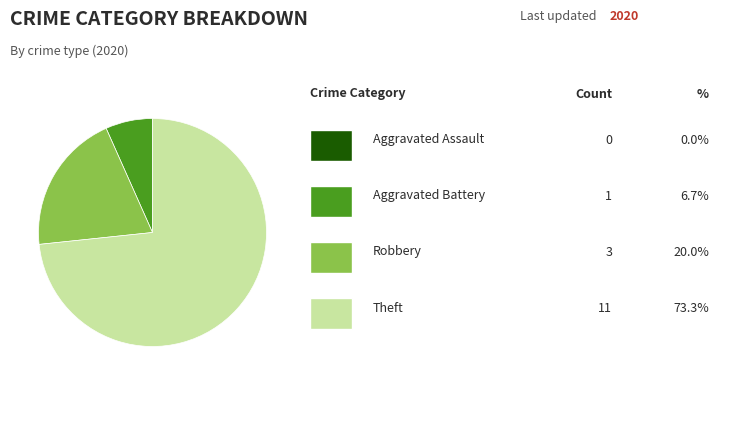

Is there any slice that represents more than half of the pie?

Yes